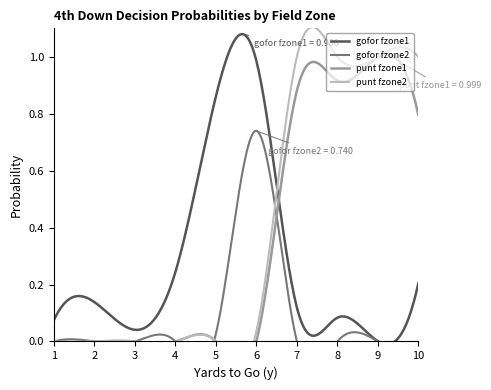

What is the total value across all series at 10?

2.0